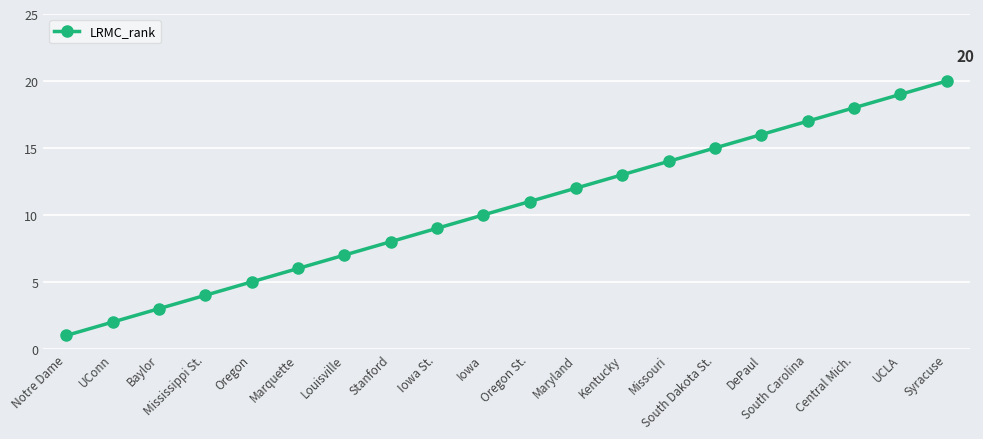

What position from the right is Louisville?

14